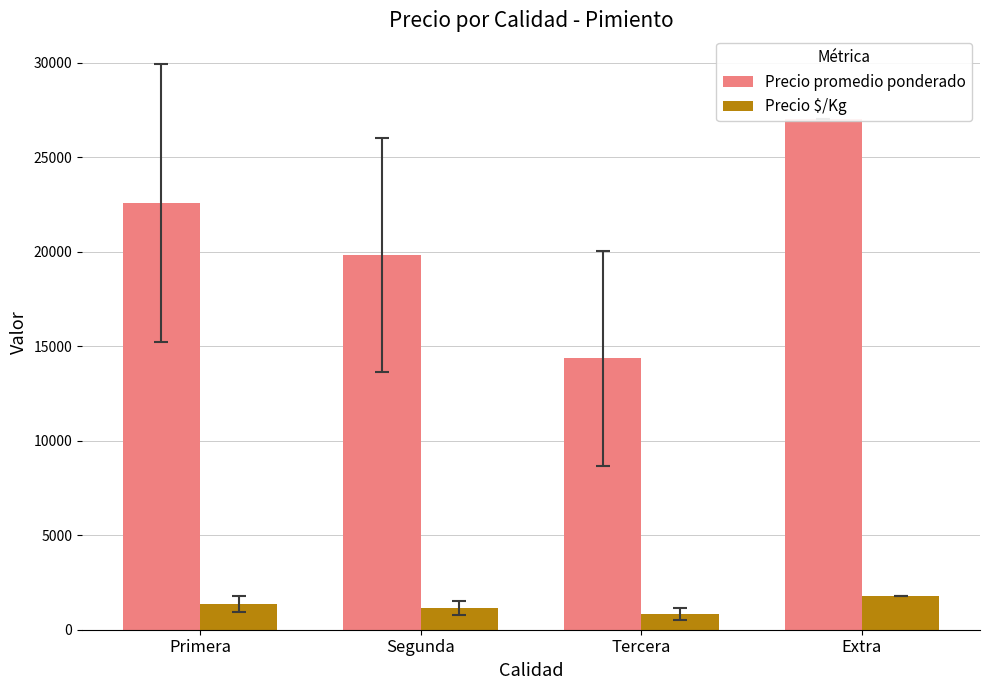

At which category is the sum across all series the highest?

Extra